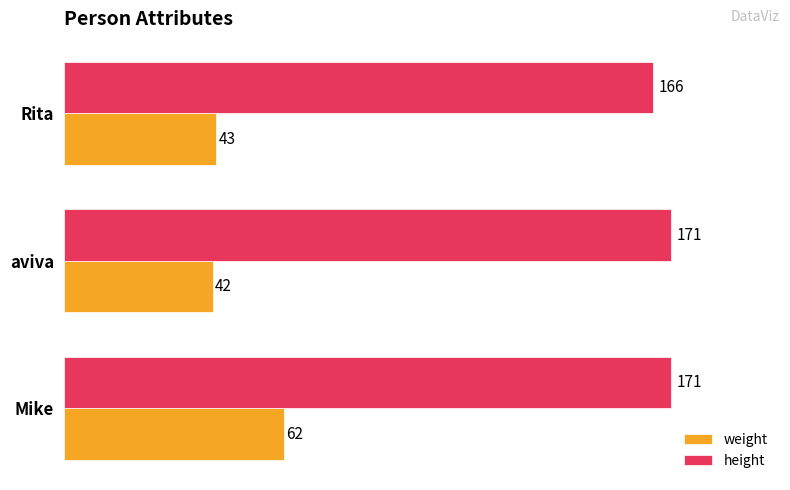

What is the sum of the weight values at Rita and aviva?

85